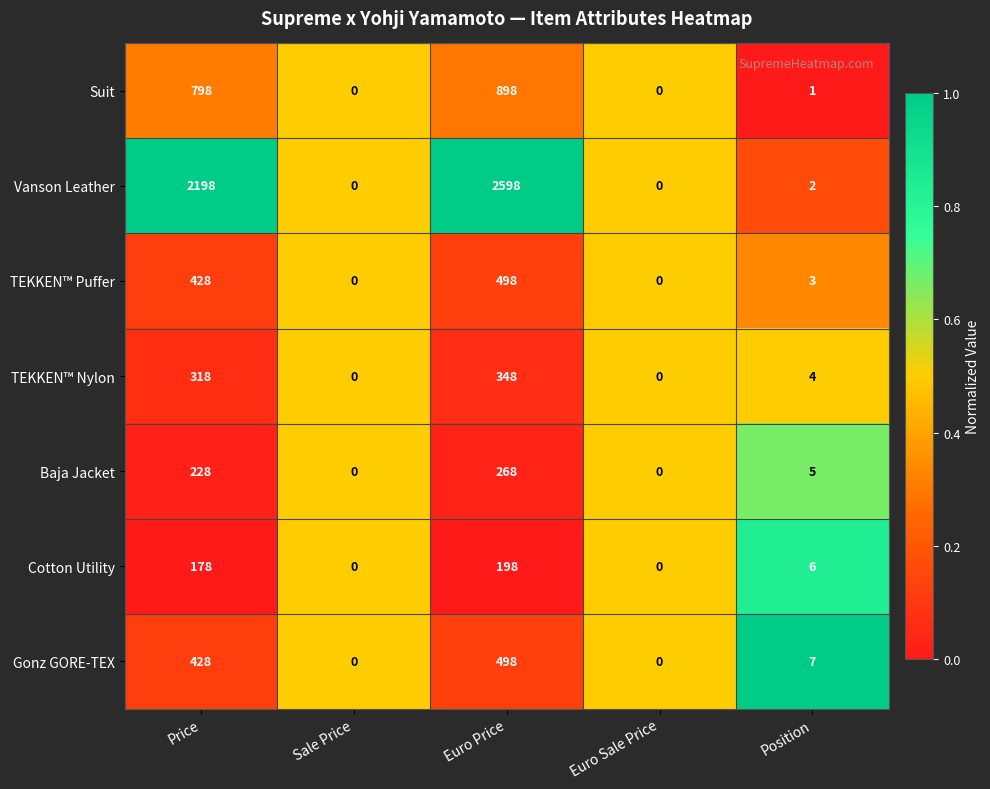

How many categories are shown in the chart?

5